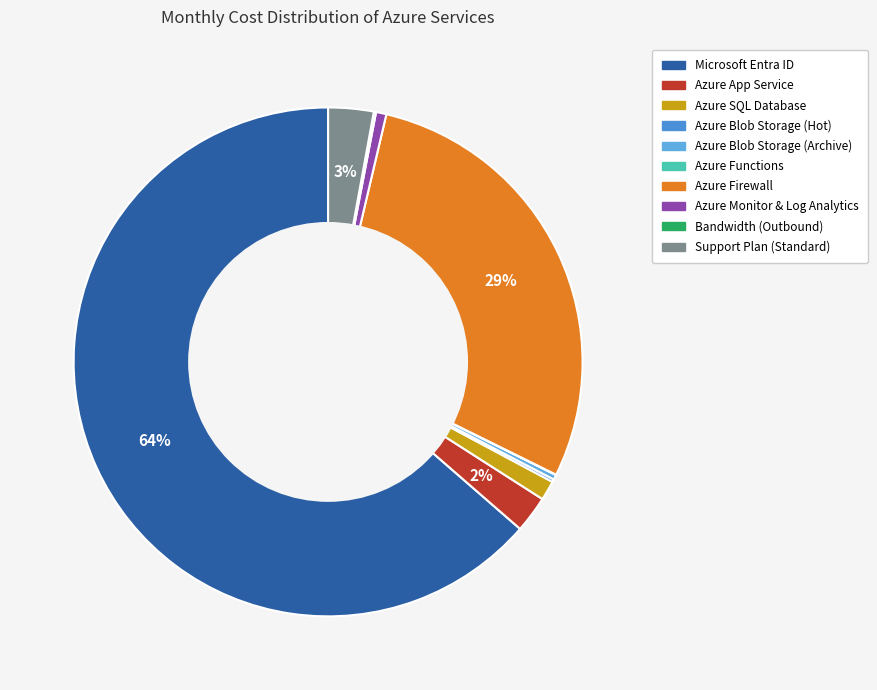

To the nearest percent, what is the difference between the Azure Monitor & Log Analytics and Azure SQL Database slice percentages?

1%